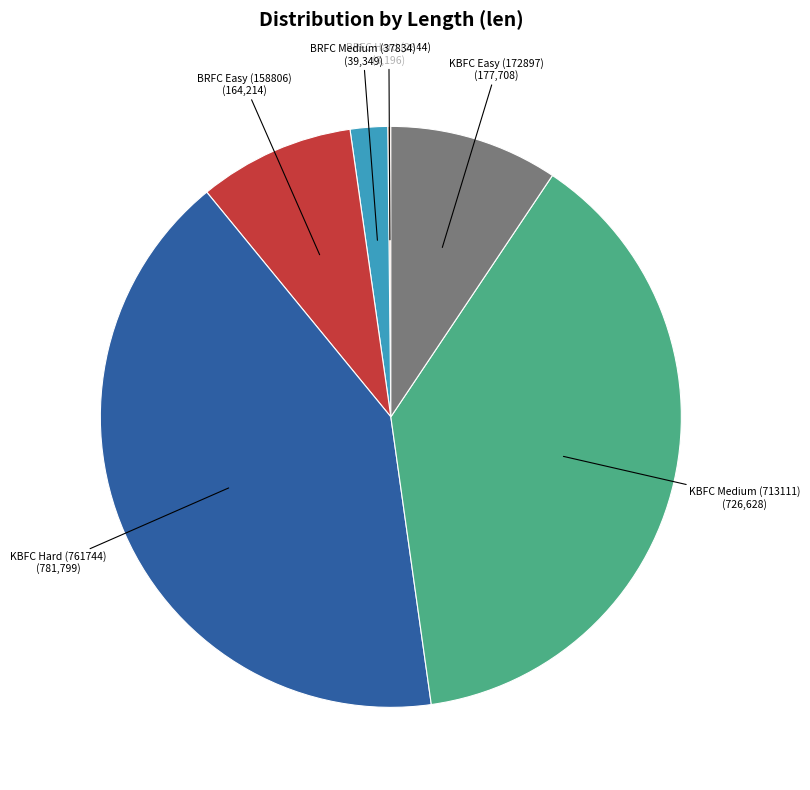

The KBFC Easy (172897) slice represents 9% of the pie. True or false?

True